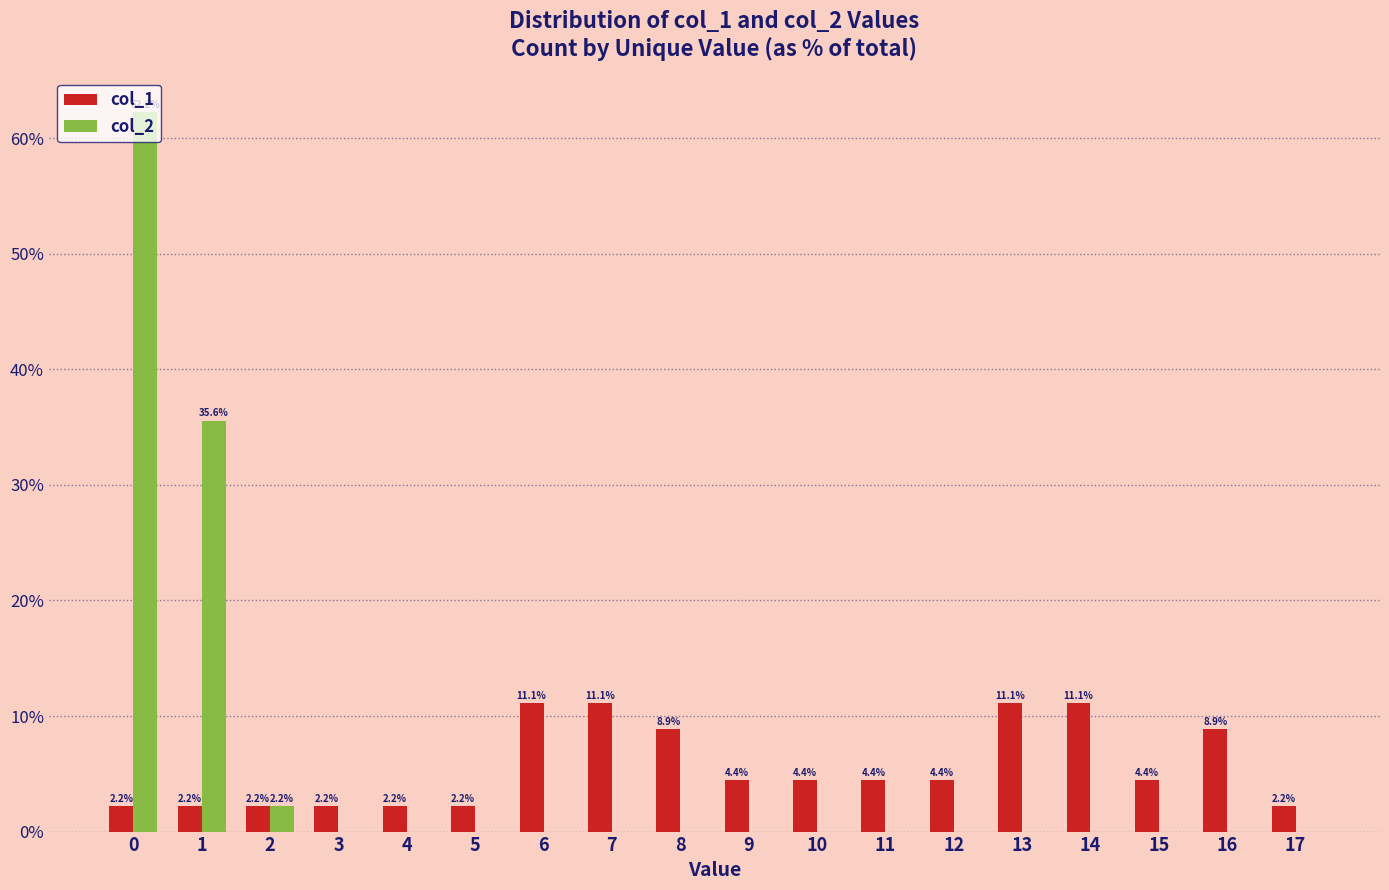

What is the maximum value for col_1?

11.1